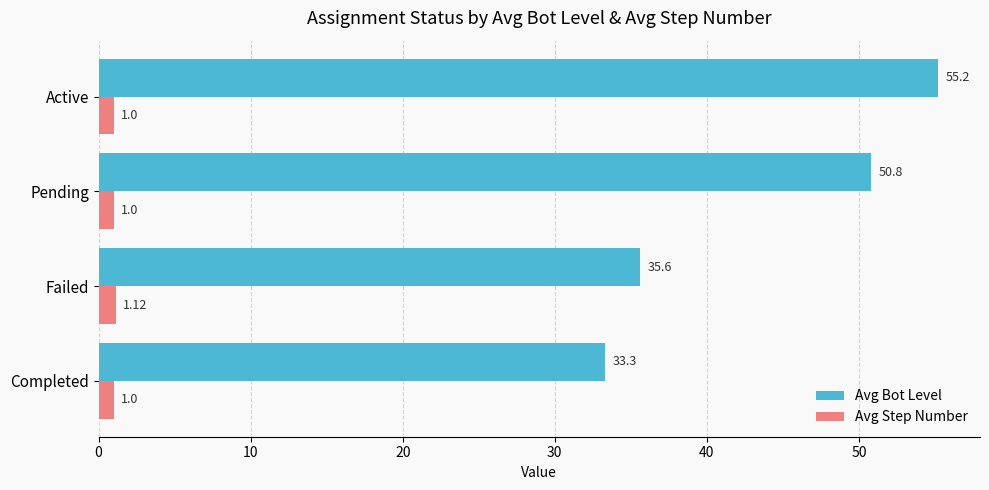

What is the difference between the highest and lowest values at Completed?

32.3